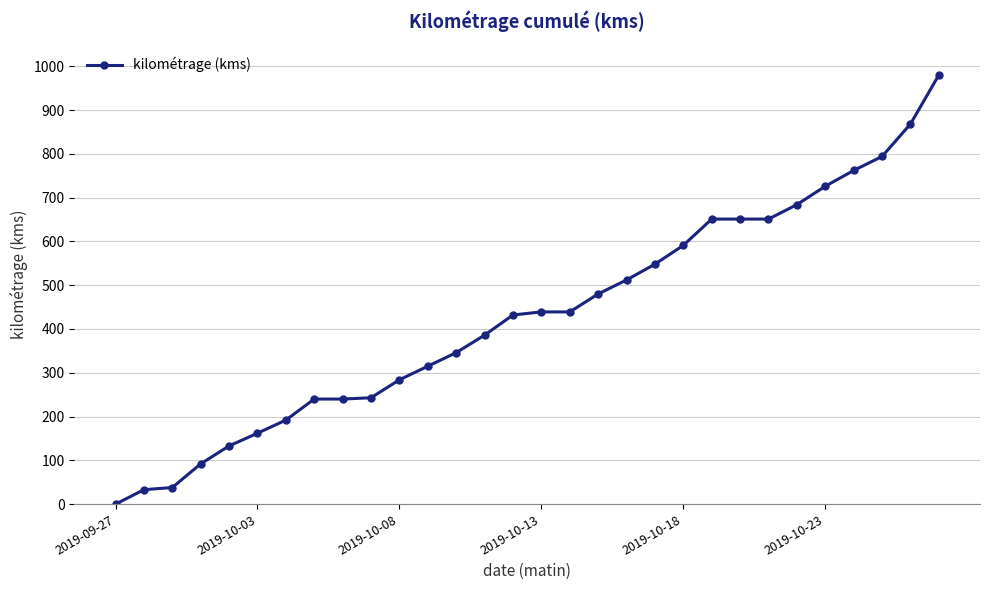

What is the average value?

430